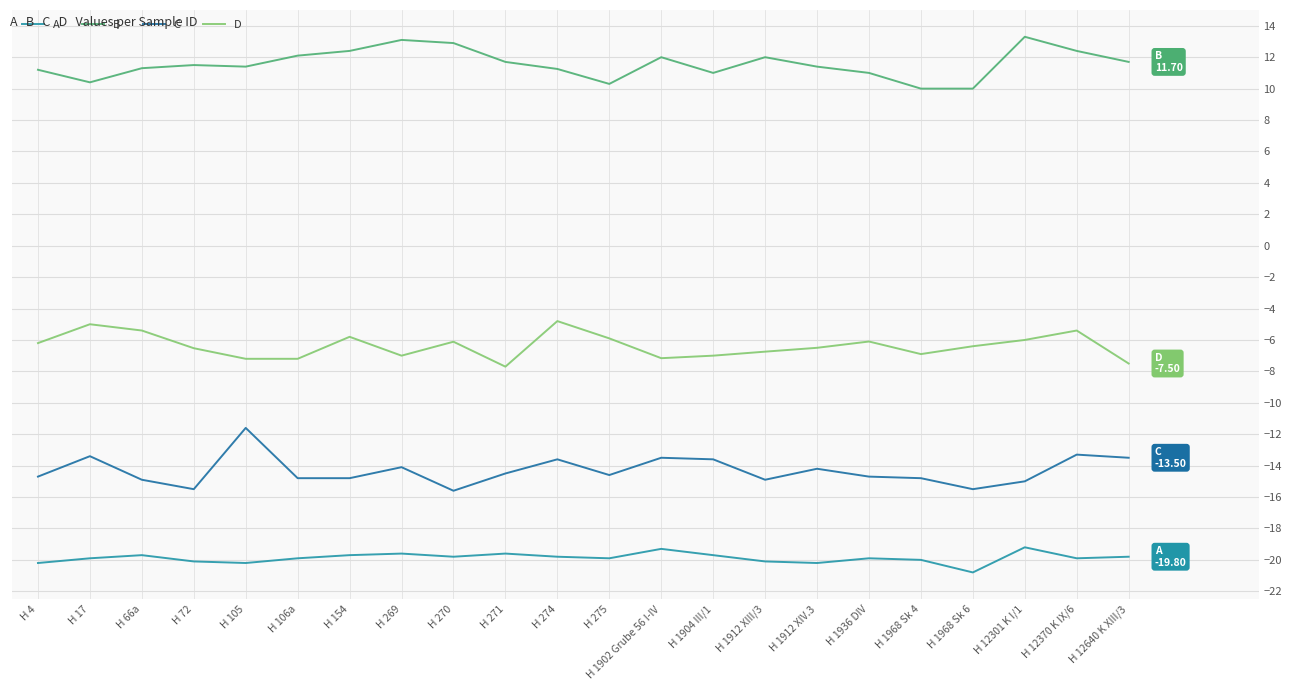

List the series in order of their peak value, lowest first.

A, C, D, B